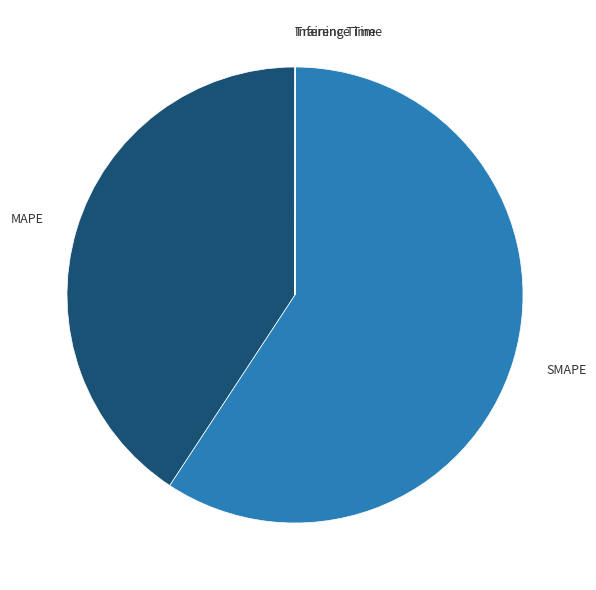

The SMAPE slice represents 73% of the pie. True or false?

False